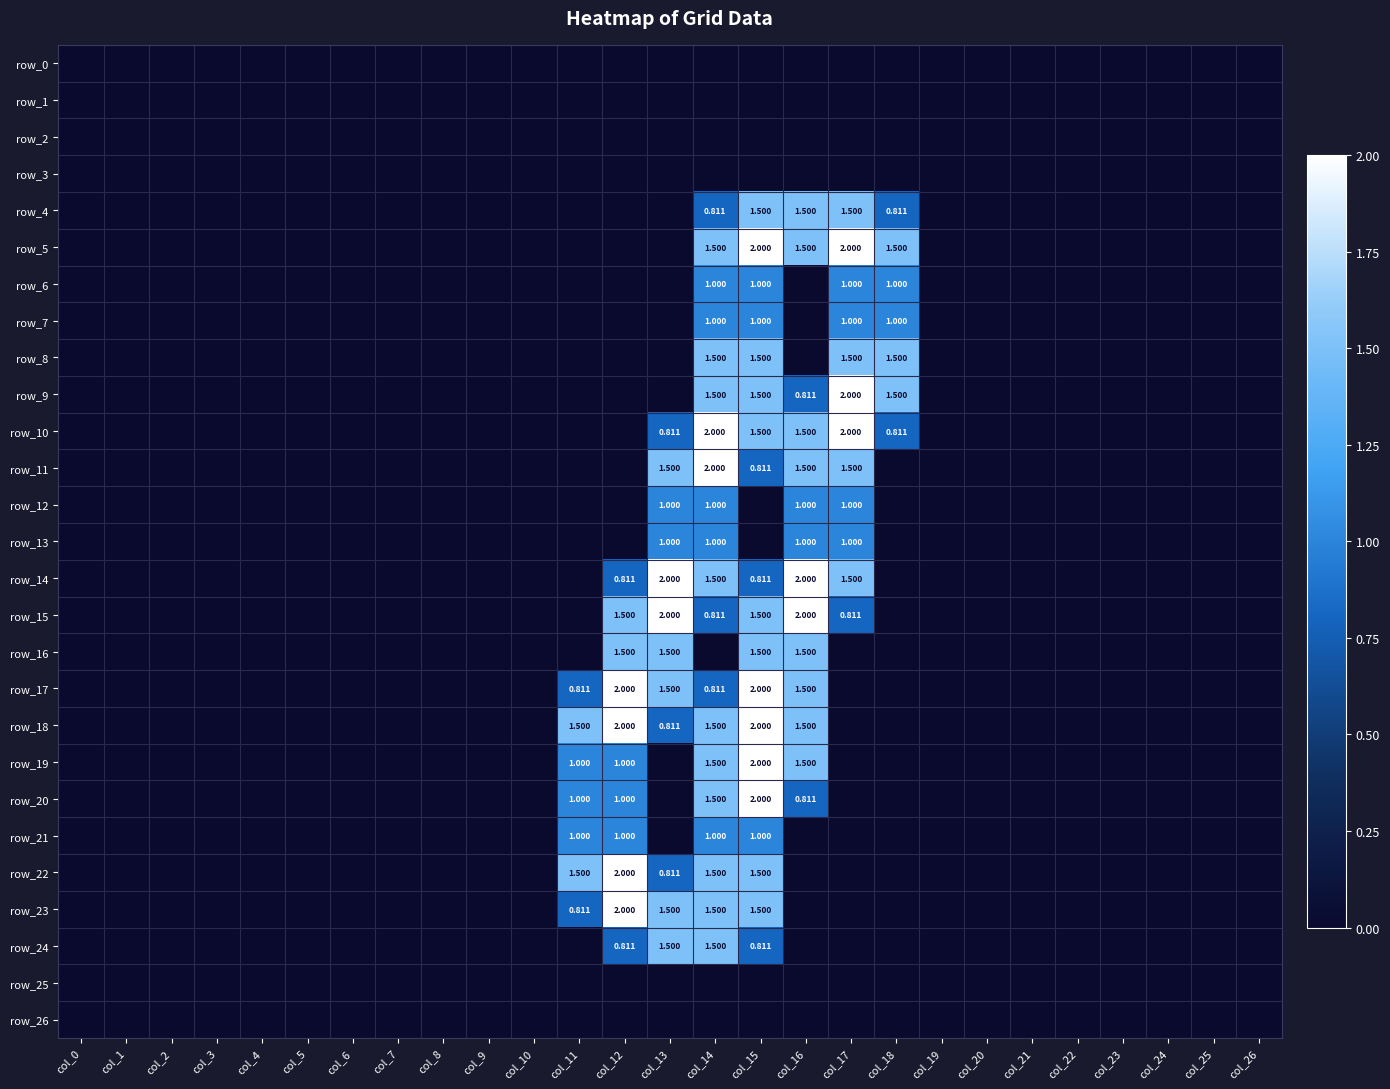

List the series in order of their peak value, lowest first.

row_0, row_1, row_2, row_3, row_25, row_26, row_6, row_7, row_12, row_13, row_21, row_4, row_8, row_16, row_24, row_5, row_9, row_10, row_11, row_14, row_15, row_17, row_18, row_19, row_20, row_22, row_23